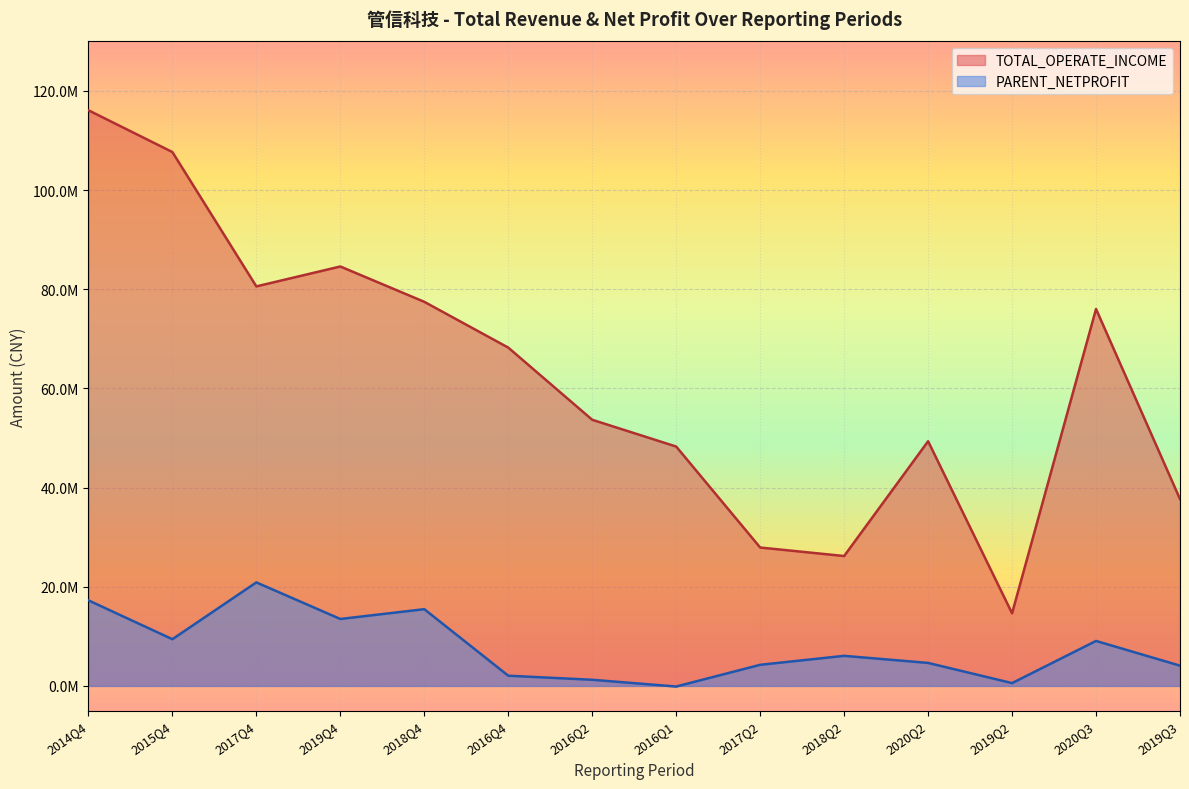

How many data points in PARENT_NETPROFIT are above 6063998?

7